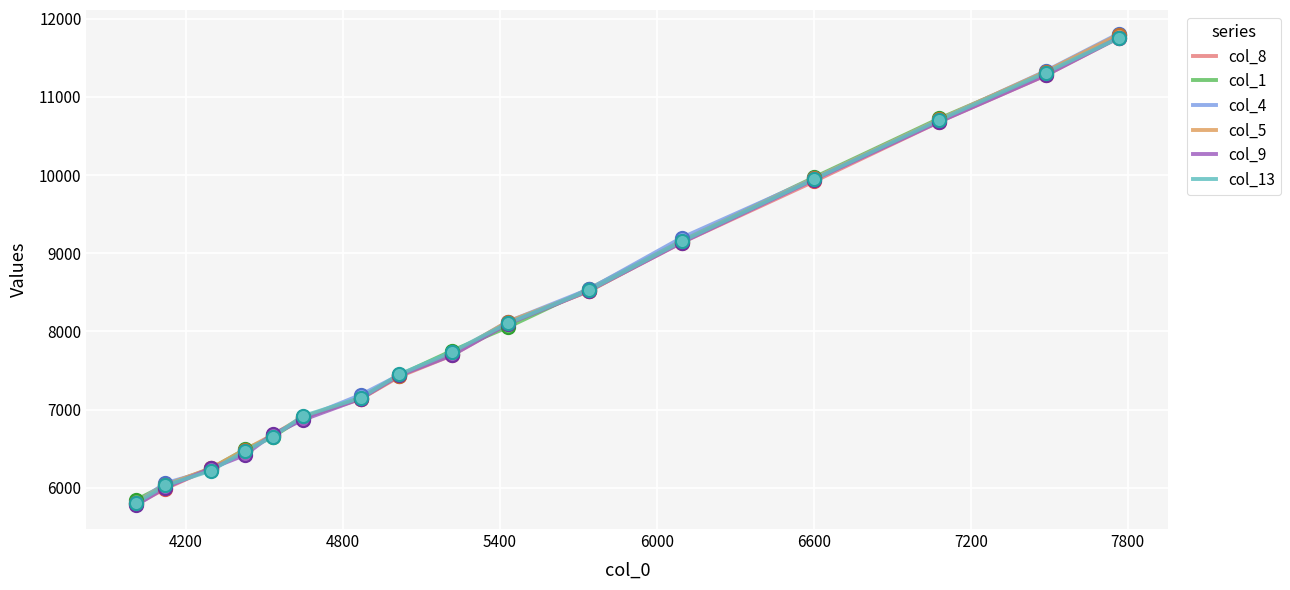

What is the minimum value shown in the chart?

5774